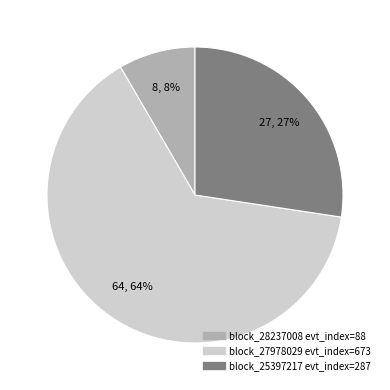

Is there a majority slice in this chart?

Yes